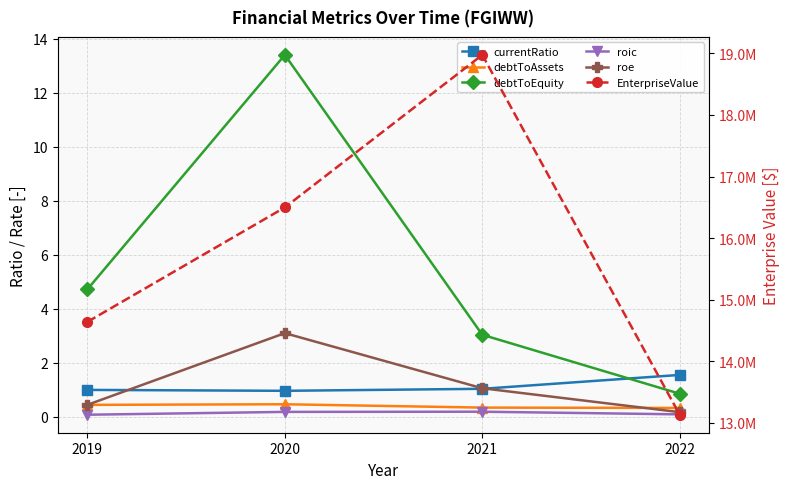

What is the difference between the roe values at 2021 and 2019?

0.6